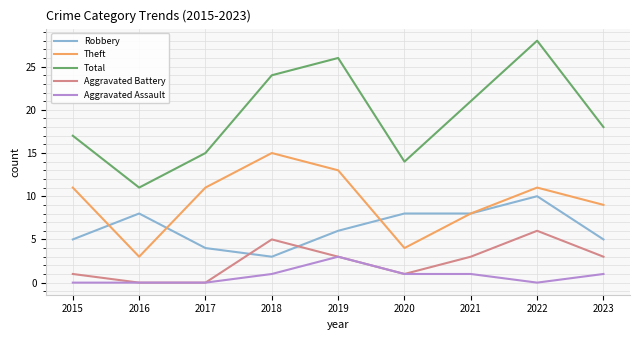

What is the sum of all Theft values?

85